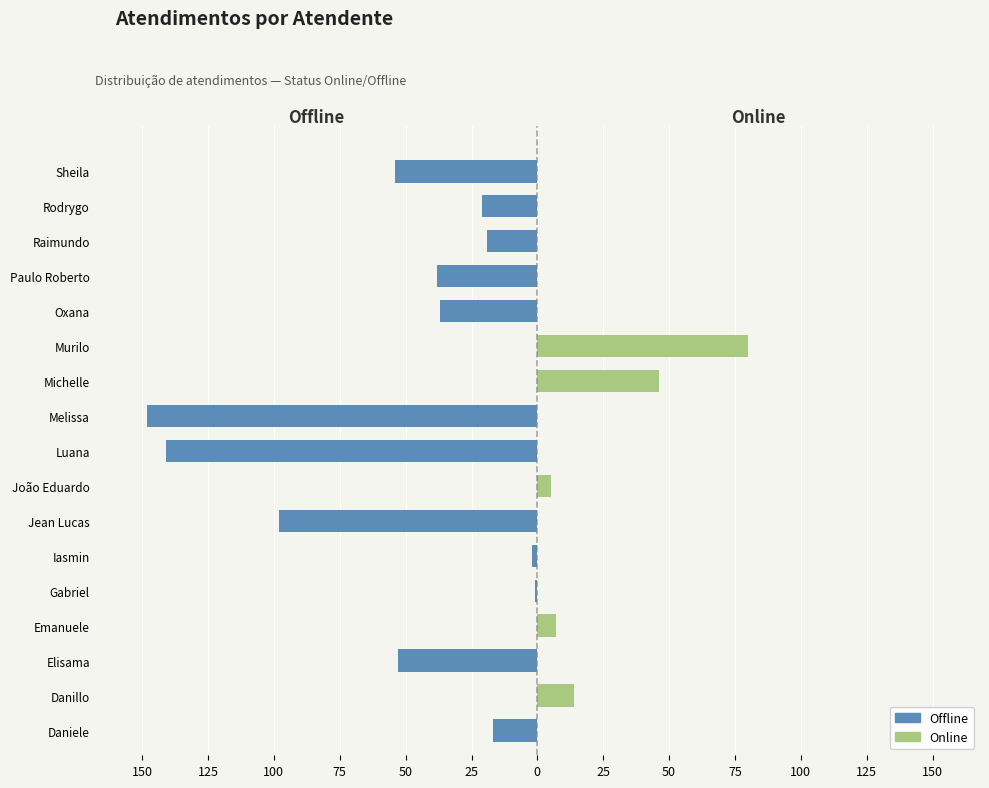

What is the minimum value shown in the chart?

-148